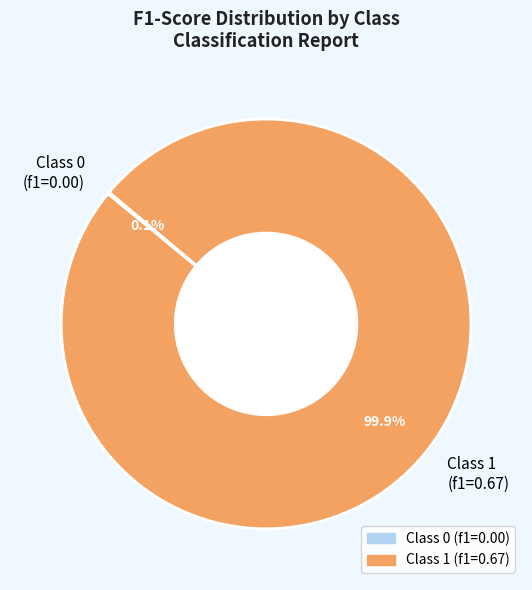

Does any single category account for the majority?

Yes